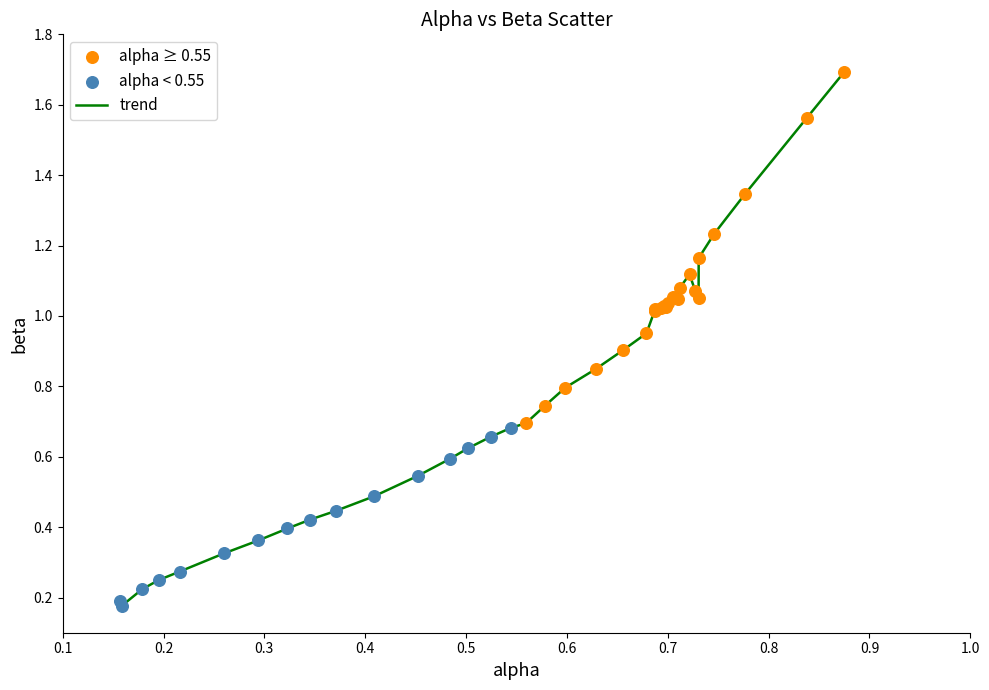

What is the greatest value displayed?

1.7